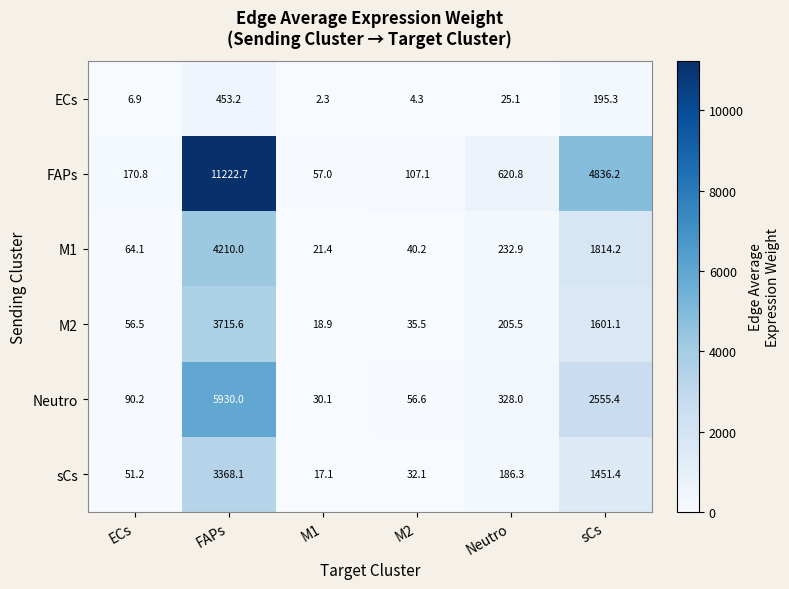

What is the sum of the M2 values at FAPs and M1?

3734.5